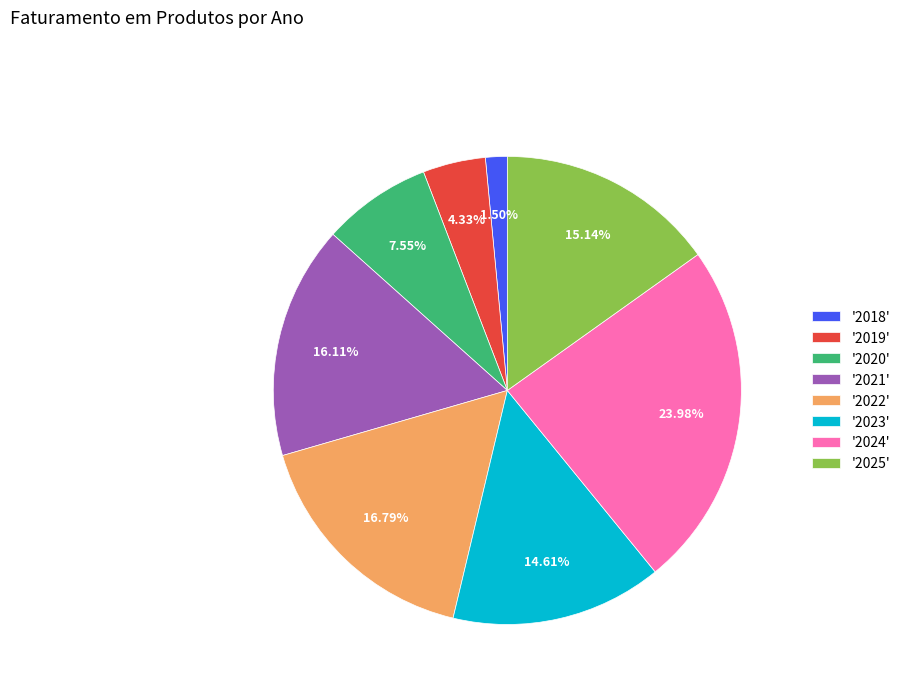

To the nearest percent, what is the difference between the largest and smallest slice percentages?

22%